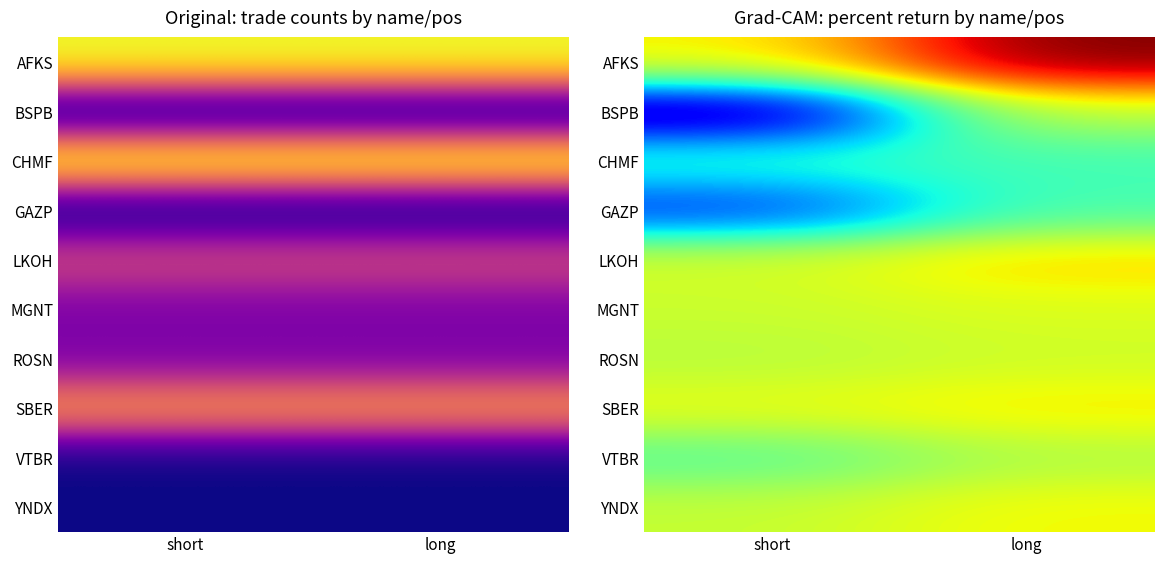

At which label does SBER reach its minimum?

short